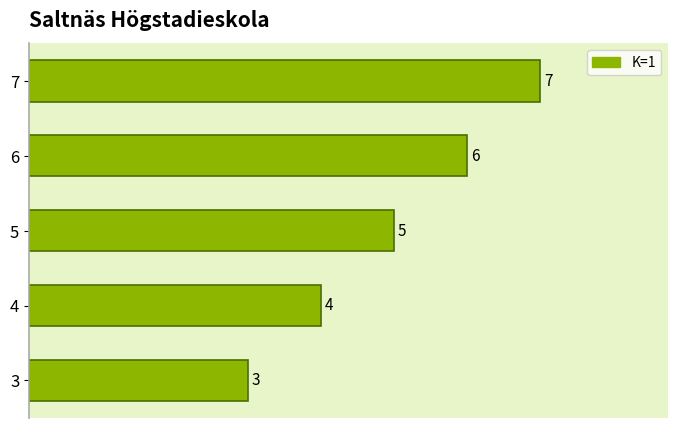

Rank the categories by value from highest to lowest.

7, 6, 5, 4, 3